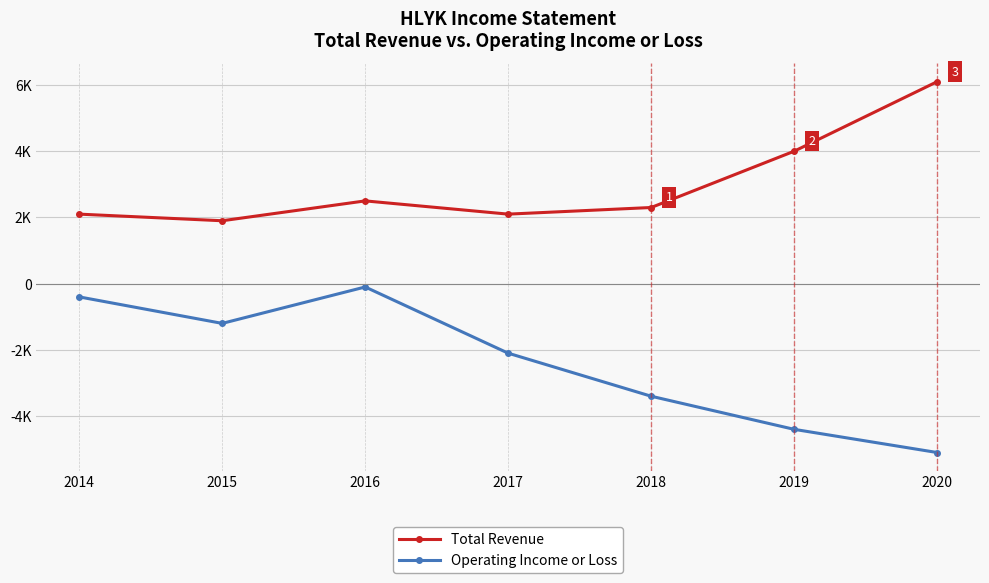

True or false: Total Revenue and Operating Income or Loss intersect in this chart.

False